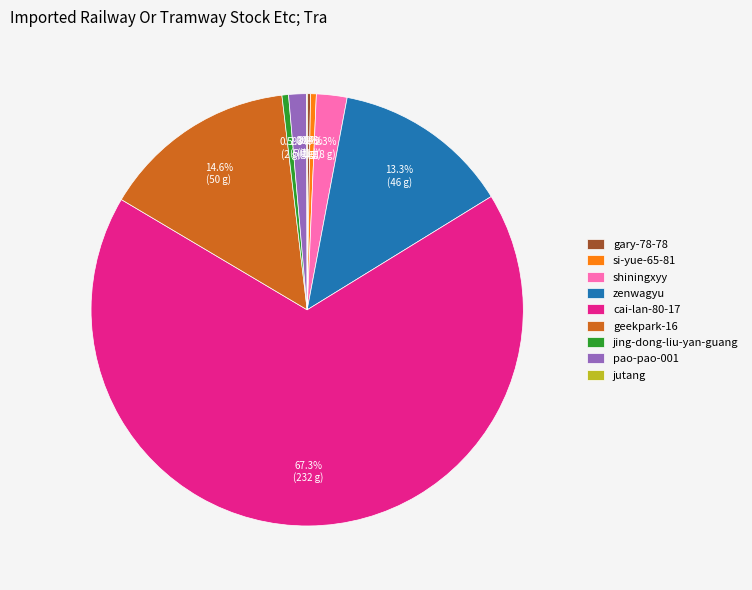

To the nearest percent, what is the difference between the largest and smallest slice percentages?

67%